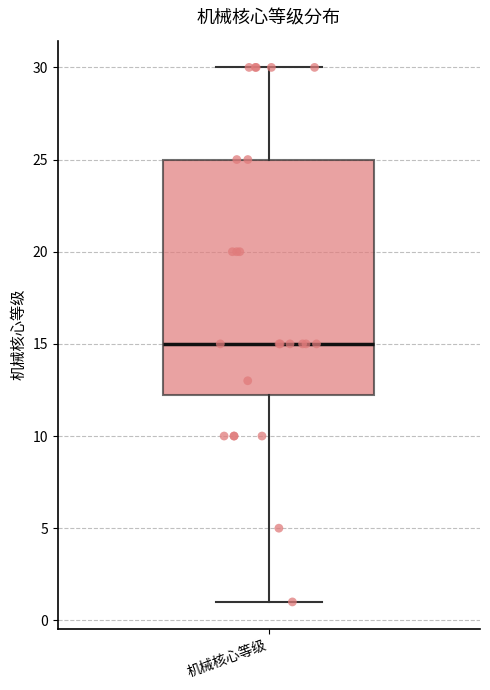

Read this box plot against the y-axis: the position of the median line, the range covered by the box, and the ends of both whiskers. The values are not printed on the chart, so give them approximately, as read against the axis.

median 15.0, box 12.5 to 25.0, whiskers 1.0 to 30.0